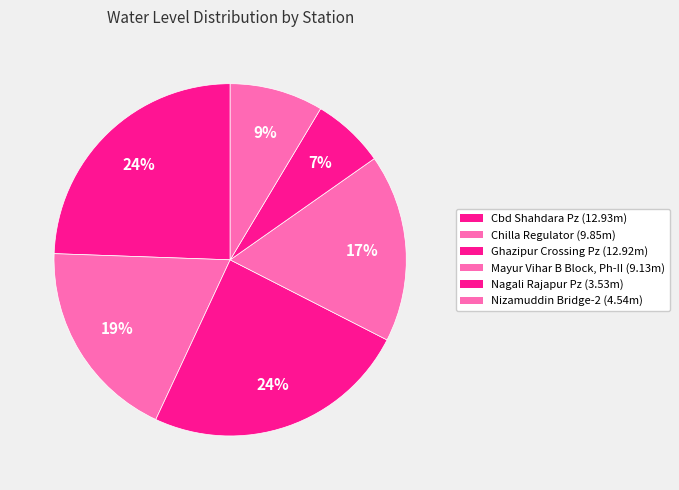

What is the change in value from Ghazipur Crossing Pz to Mayur Vihar B Block, Ph-II?

-3.8